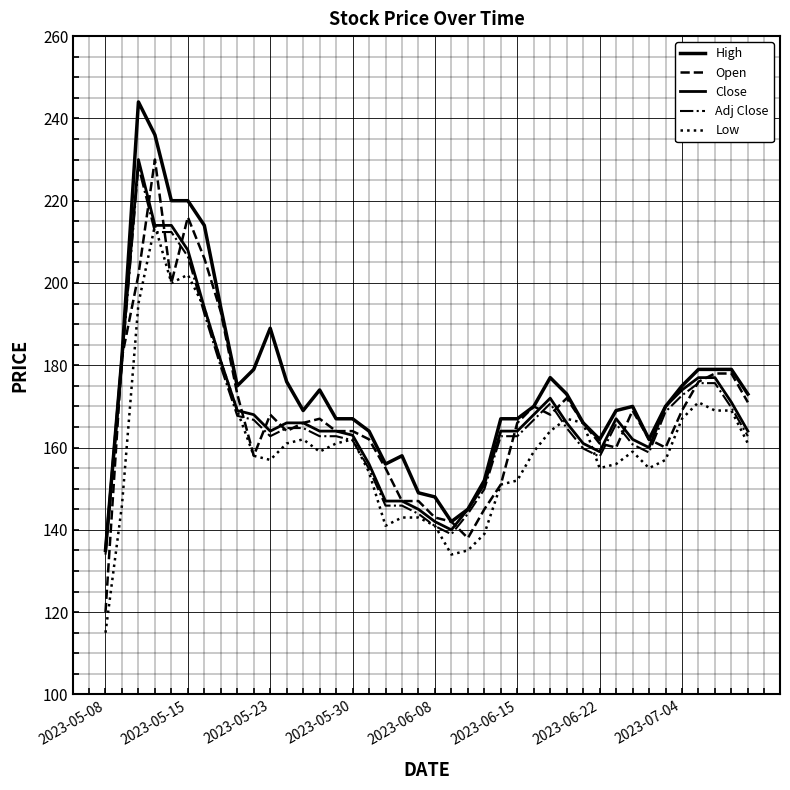

How many lines are shown in the chart?

5